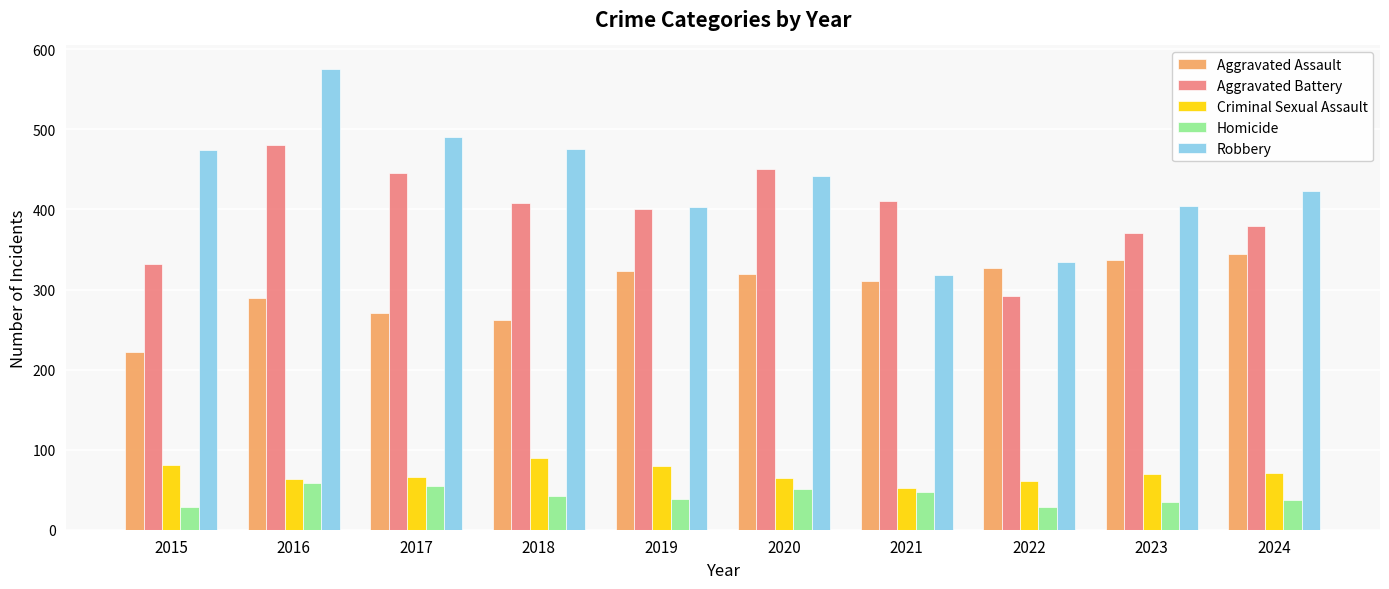

True or false: Criminal Sexual Assault has a value of 61 at 2022.

True